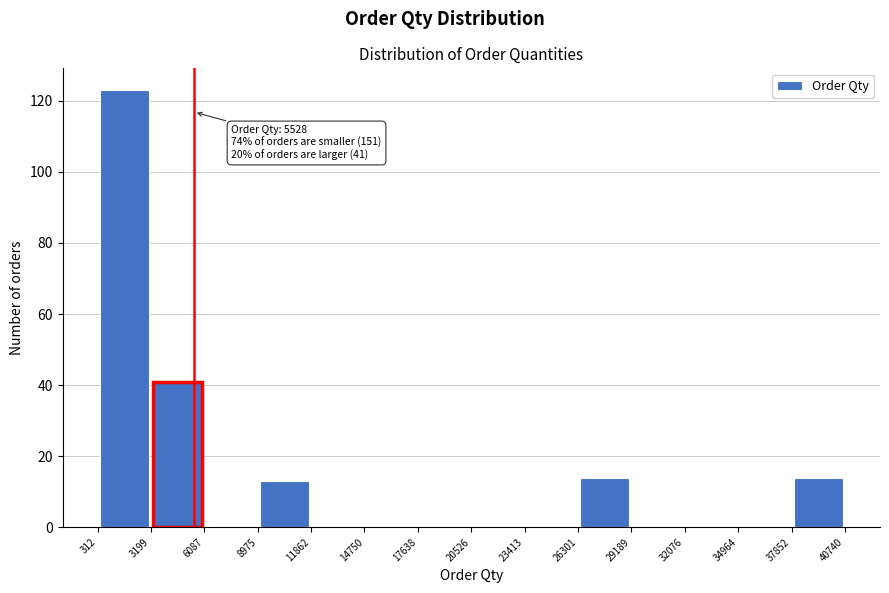

Which range on the x-axis has the tallest bar?

312 to 3199